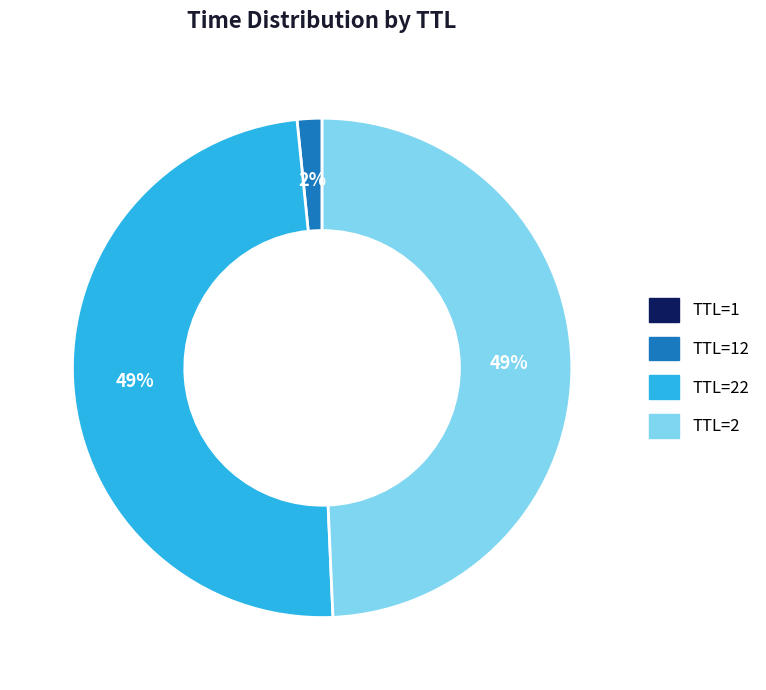

To the nearest percent, what is the difference between the largest and smallest slice percentages?

49%